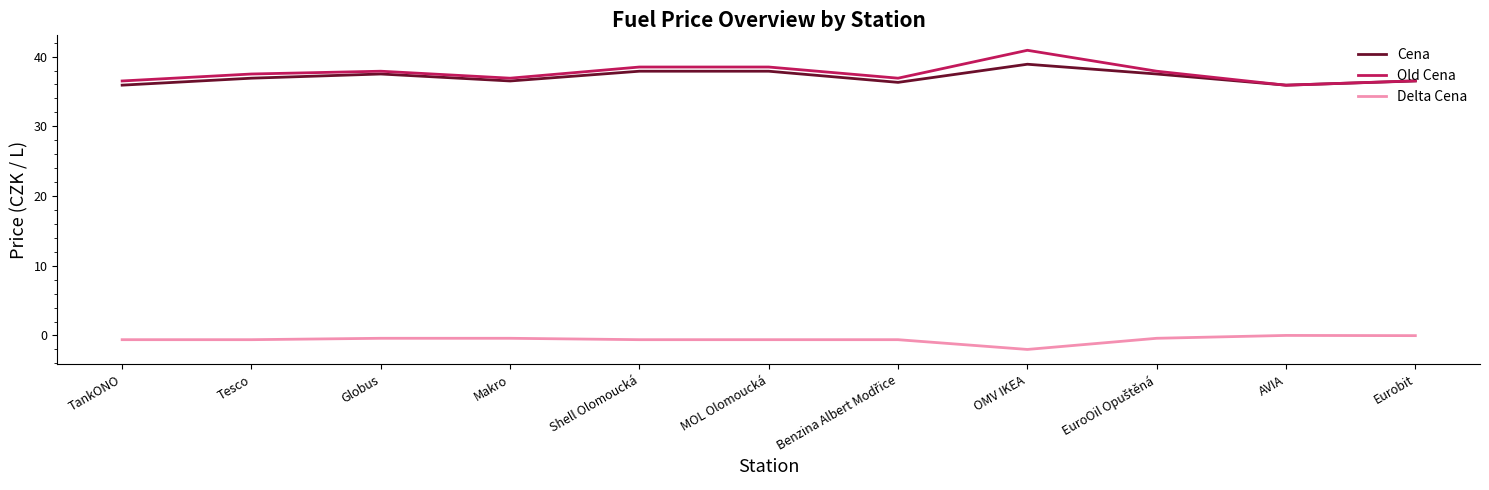

What is the difference between the maximum and second lowest values in the Cena series?

3.0